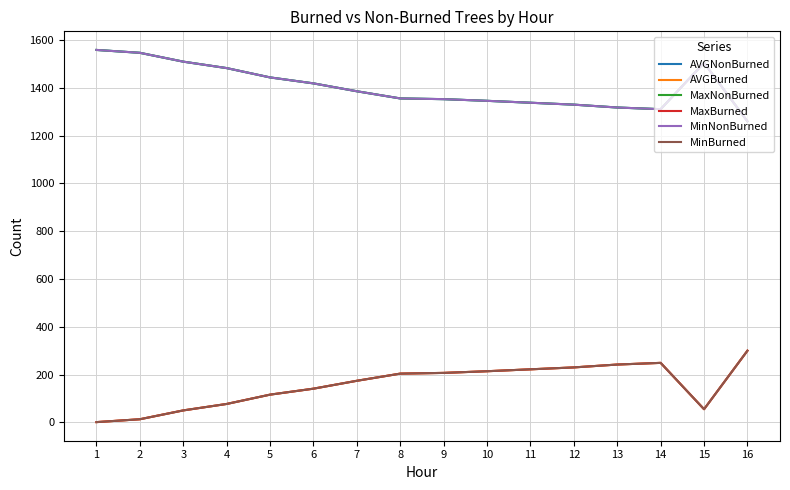

Reading right to left, what are all the values shown in this chart?

AVGNonBurned: 16=1260	15=1505	14=1311	13=1318	12=1330	11=1338	10=1346	9=1353	8=1356	7=1386	6=1419	5=1444	4=1483	3=1510	2=1547	1=1559
AVGBurned: 16=300	15=55	14=249	13=242	12=230	11=222	10=214	9=207	8=204	7=174	6=141	5=116	4=77	3=50	2=13	1=1
MaxNonBurned: 16=1260	15=1505	14=1311	13=1318	12=1330	11=1338	10=1346	9=1353	8=1356	7=1386	6=1419	5=1444	4=1483	3=1510	2=1547	1=1559
MaxBurned: 16=300	15=55	14=249	13=242	12=230	11=222	10=214	9=207	8=204	7=174	6=141	5=116	4=77	3=50	2=13	1=1
MinNonBurned: 16=1260	15=1505	14=1311	13=1318	12=1330	11=1338	10=1346	9=1353	8=1356	7=1386	6=1419	5=1444	4=1483	3=1510	2=1547	1=1559
MinBurned: 16=300	15=55	14=249	13=242	12=230	11=222	10=214	9=207	8=204	7=174	6=141	5=116	4=77	3=50	2=13	1=1